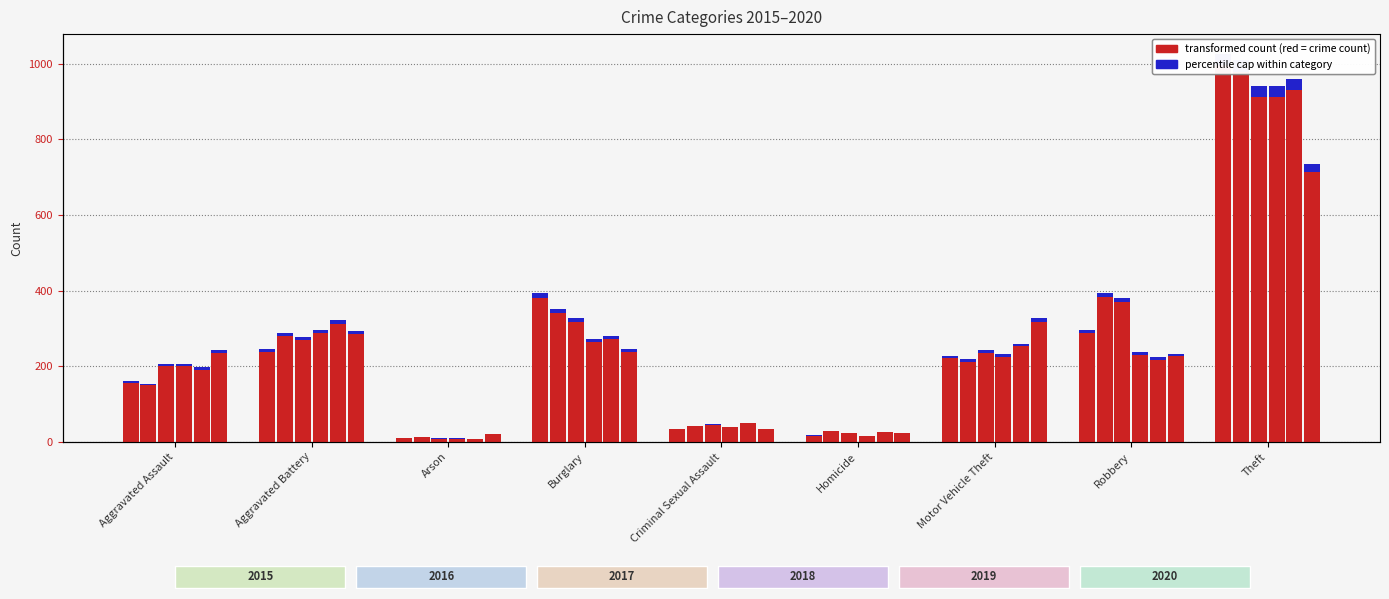

Count the number of data series in this chart.

6